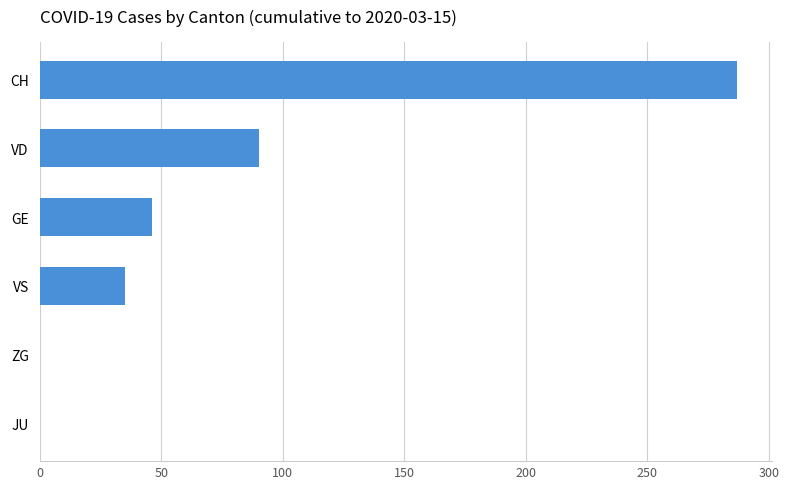

Reading bottom to top, extract all data points from this chart.

JU=0	ZG=0	VS=35	GE=46	VD=90	CH=287